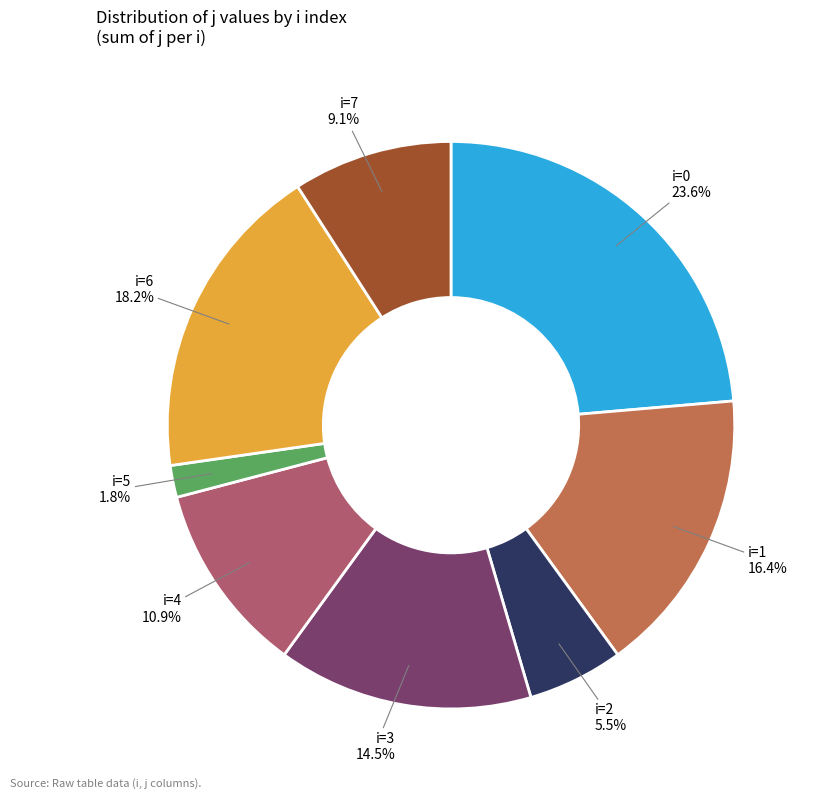

Rank the categories by value from highest to lowest.

i=0, i=6, i=1, i=3, i=4, i=7, i=2, i=5